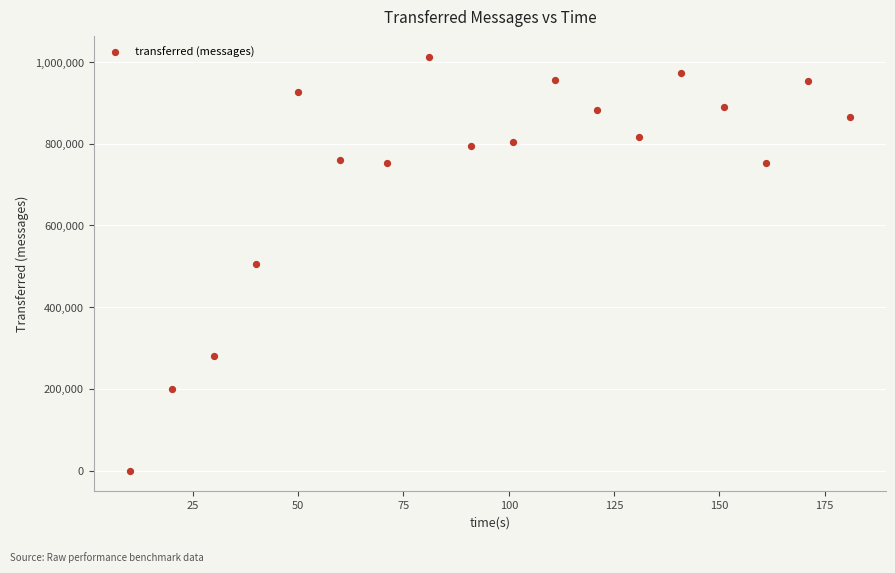

What is the range of Y values (max minus min)?

1012380